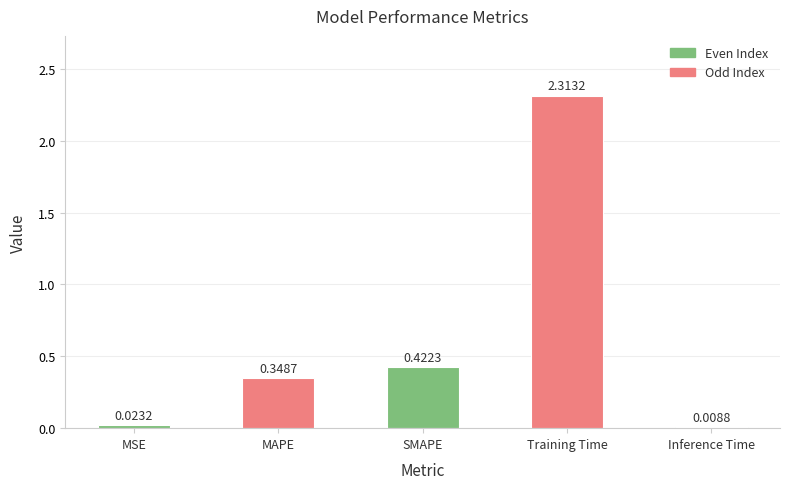

What is the ratio of the value at MAPE to the value at Training Time?

0.2